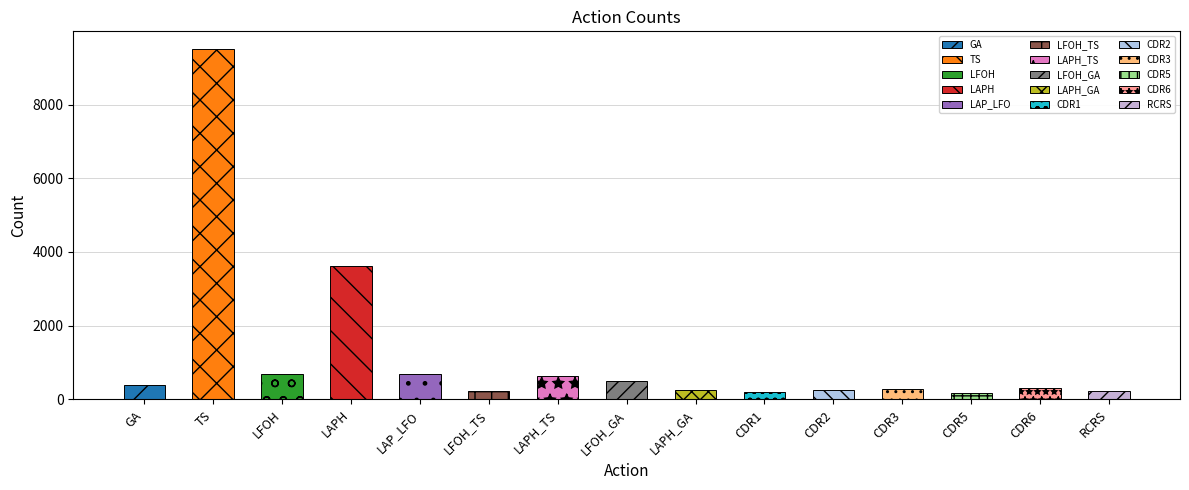

Reading right to left, extract all data points from this chart.

RCRS=224	CDR6=311	CDR5=179	CDR3=288	CDR2=244	CDR1=208	LAPH_GA=257	LFOH_GA=513	LAPH_TS=647	LFOH_TS=241	LAP_LFO=684	LAPH=3627	LFOH=682	TS=9510	GA=397